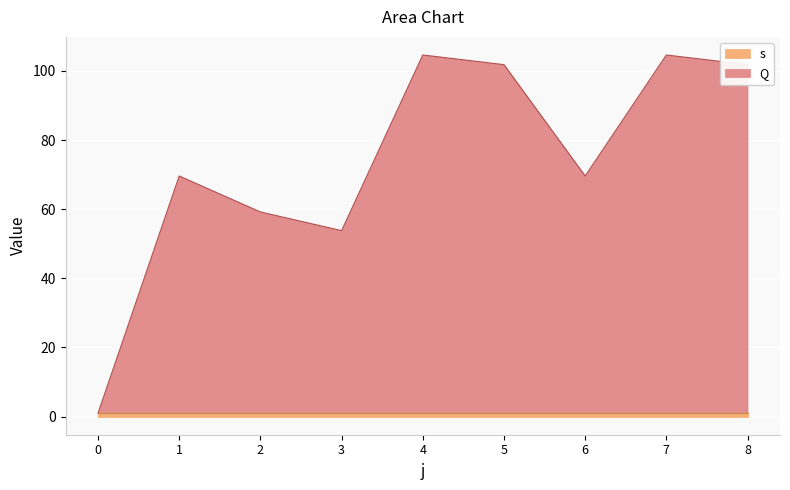

List the labels in order of value, largest first.

4, 7, 5, 8, 1, 6, 2, 3, 0